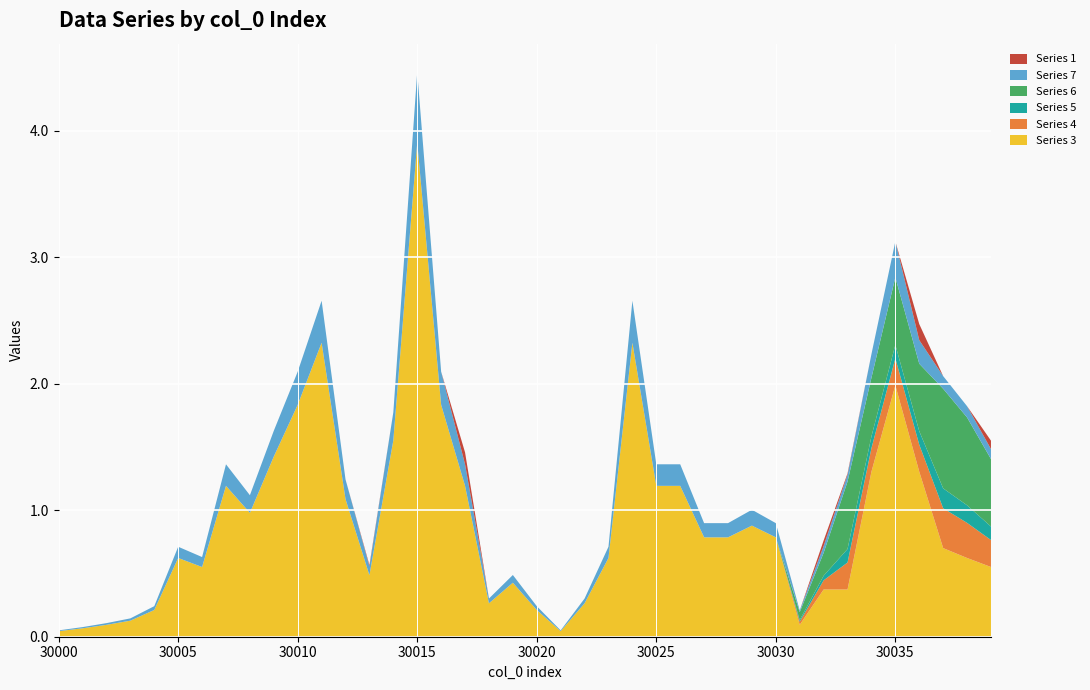

Reading right to left, extract all data points from this chart.

Series 3: 0.6	0.6	0.7	1.3	2.0	1.3	0.4	0.4	0.1	0.8	0.9	0.8	0.8	1.2	1.2	2.3	0.6	0.3	0.0	0.2	0.4	0.3	1.2	1.8	3.9	1.6	0.5	1.1	2.3	1.8	1.4	1.0	1.2	0.6	0.6	0.2	0.1	0.1	0.1	0.0
Series 4: 0.2	0.3	0.3	0.2	0.2	0.2	0.2	0.1	0.0	0.0	0.0	0.0	0.0	0.0	0.0	0.0	0.0	0.0	0.0	0.0	0.0	0.0	0.0	0.0	0.0	0.0	0.0	0.0	0.0	0.0	0.0	0.0	0.0	0.0	0.0	0.0	0.0	0.0	0.0	0.0
Series 5: 0.1	0.1	0.2	0.1	0.1	0.1	0.1	0.0	0.0	0.0	0.0	0.0	0.0	0.0	0.0	0.0	0.0	0.0	0.0	0.0	0.0	0.0	0.0	0.0	0.0	0.0	0.0	0.0	0.0	0.0	0.0	0.0	0.0	0.0	0.0	0.0	0.0	0.0	0.0	0.0
Series 6: 0.5	0.7	0.8	0.5	0.5	0.5	0.5	0.2	0.1	0.0	0.0	0.0	0.0	0.0	0.0	0.0	0.0	0.0	0.0	0.0	0.0	0.0	0.0	0.0	0.0	0.0	0.0	0.0	0.0	0.0	0.0	0.0	0.0	0.0	0.0	0.0	0.0	0.0	0.0	0.0
Series 7: 0.1	0.1	0.1	0.2	0.3	0.2	0.1	0.1	0.0	0.1	0.1	0.1	0.1	0.2	0.2	0.3	0.1	0.0	0.0	0.0	0.1	0.0	0.2	0.3	0.6	0.2	0.1	0.2	0.3	0.3	0.2	0.1	0.2	0.1	0.1	0.0	0.0	0.0	0.0	0.0
Series 1: 0.1	0.0	0.0	0.1	0.0	0.0	0.0	0.0	0.0	0.0	0.0	0.0	0.0	0.0	0.0	0.0	0.0	0.0	0.0	0.0	0.0	0.0	0.1	0.0	0.0	0.0	0.0	0.0	0.0	0.0	0.0	0.0	0.0	0.0	0.0	0.0	0.0	0.0	0.0	0.0